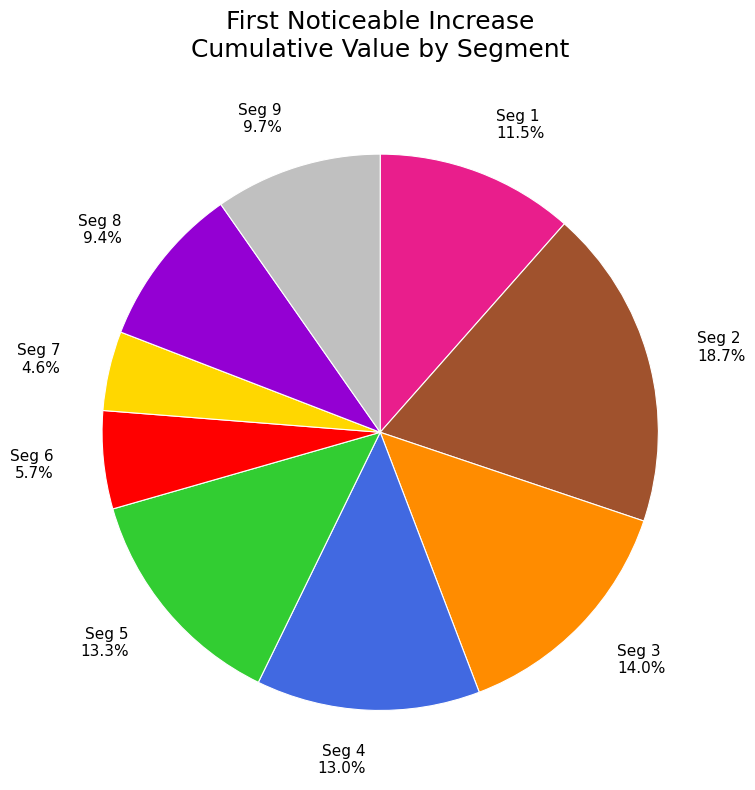

How many slices are in this pie chart?

9